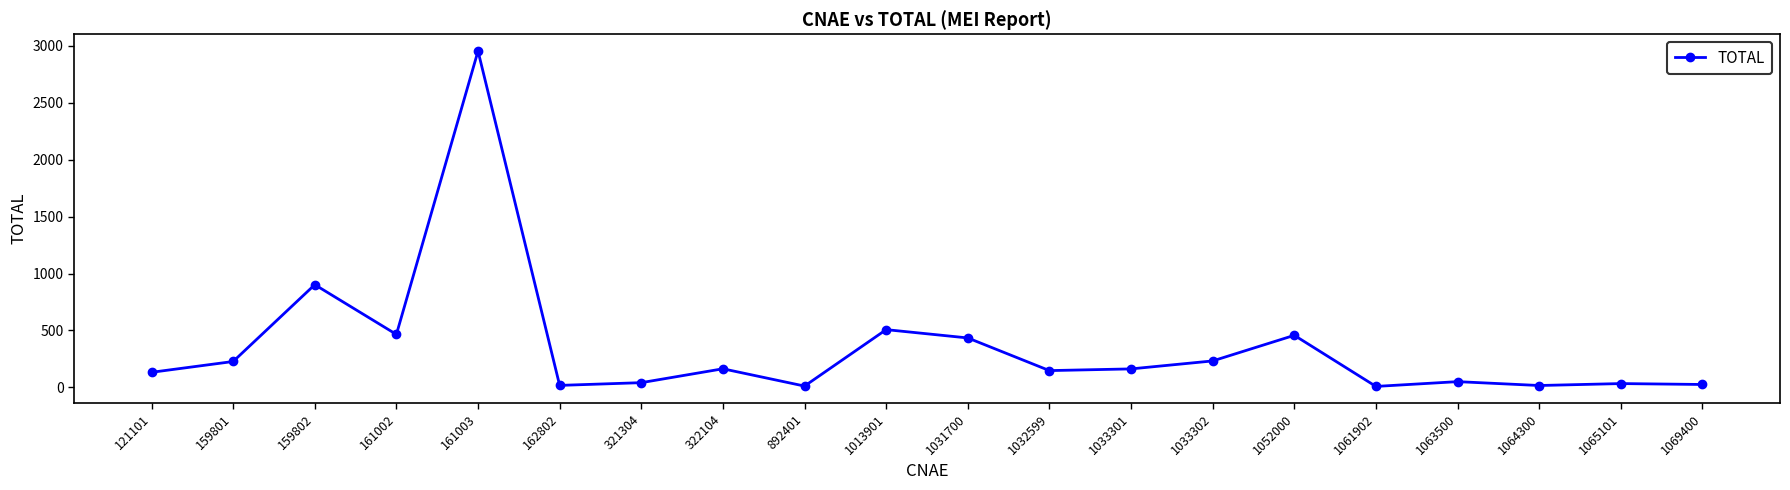

What is the ratio of the value at 161002 to the value at 121101?

3.5